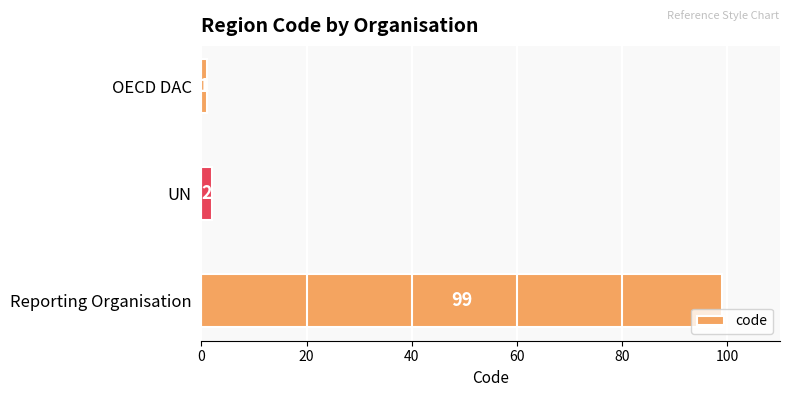

True or false: the data shows 64 at Reporting Organisation.

False